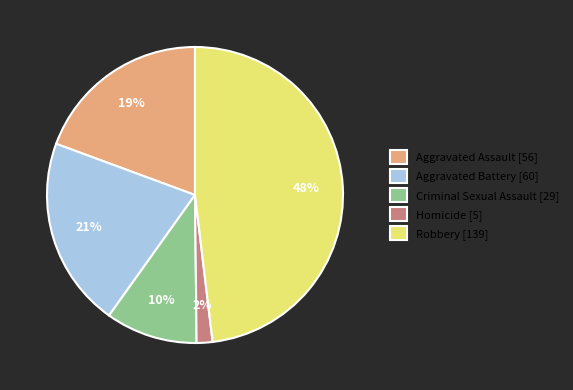

What percentage is the Homicide slice, to the nearest percent?

2%